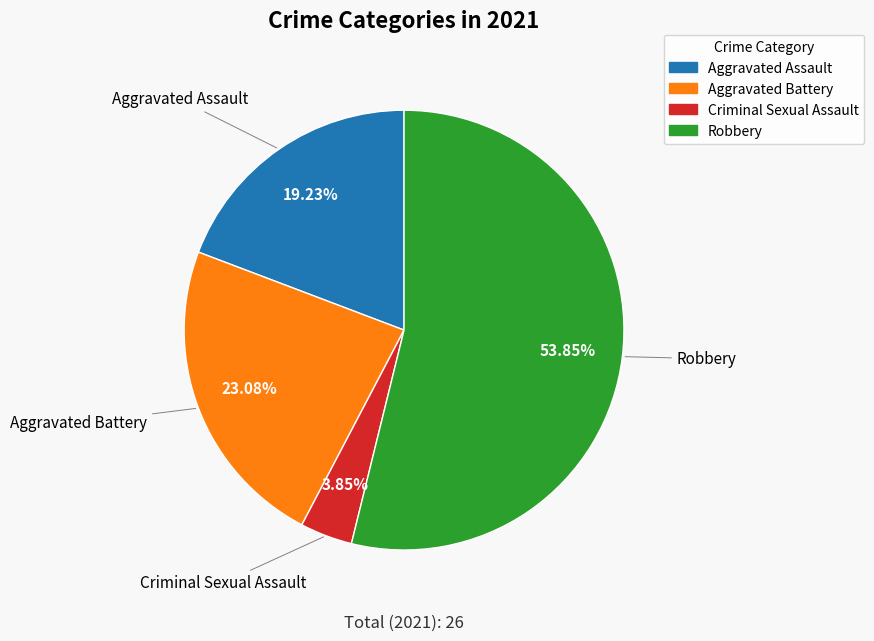

The Criminal Sexual Assault slice represents 4% of the pie. True or false?

True